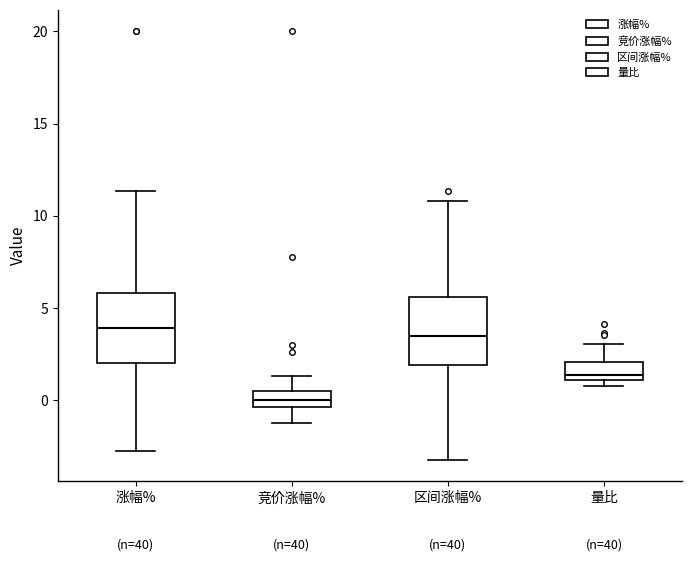

Where does the upper whisker of the box for 涨幅% end on the y-axis? The values are not printed on the chart, so give them approximately, as read against the axis.

11.5